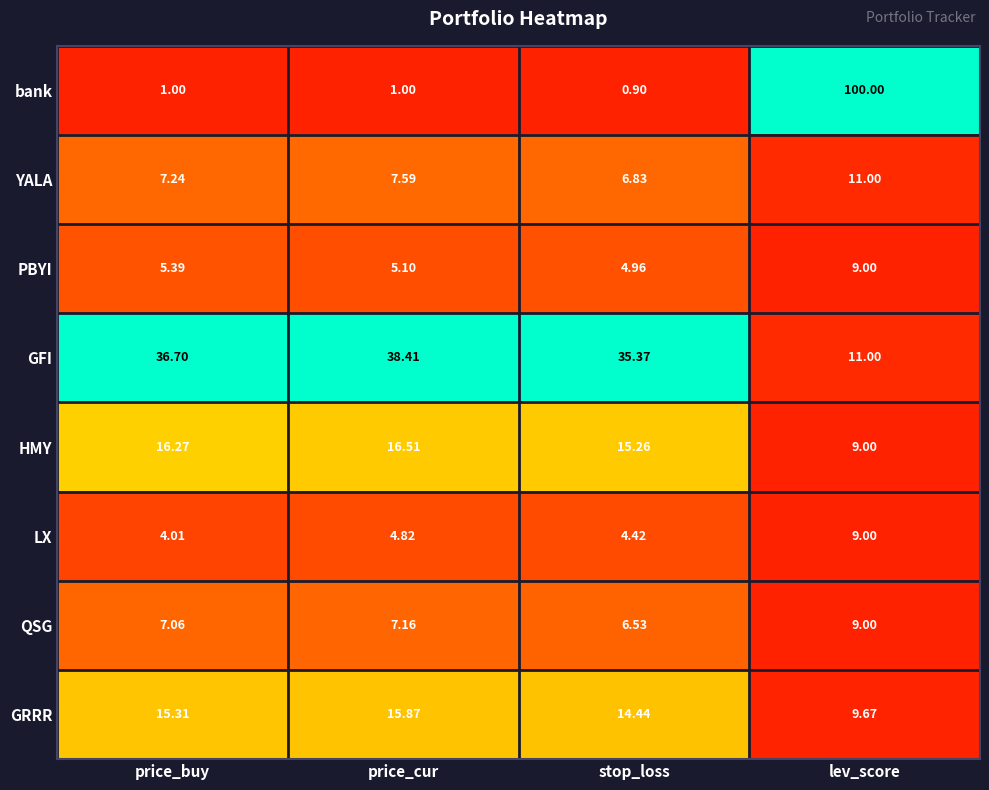

Which series has the largest range (max minus min)?

bank